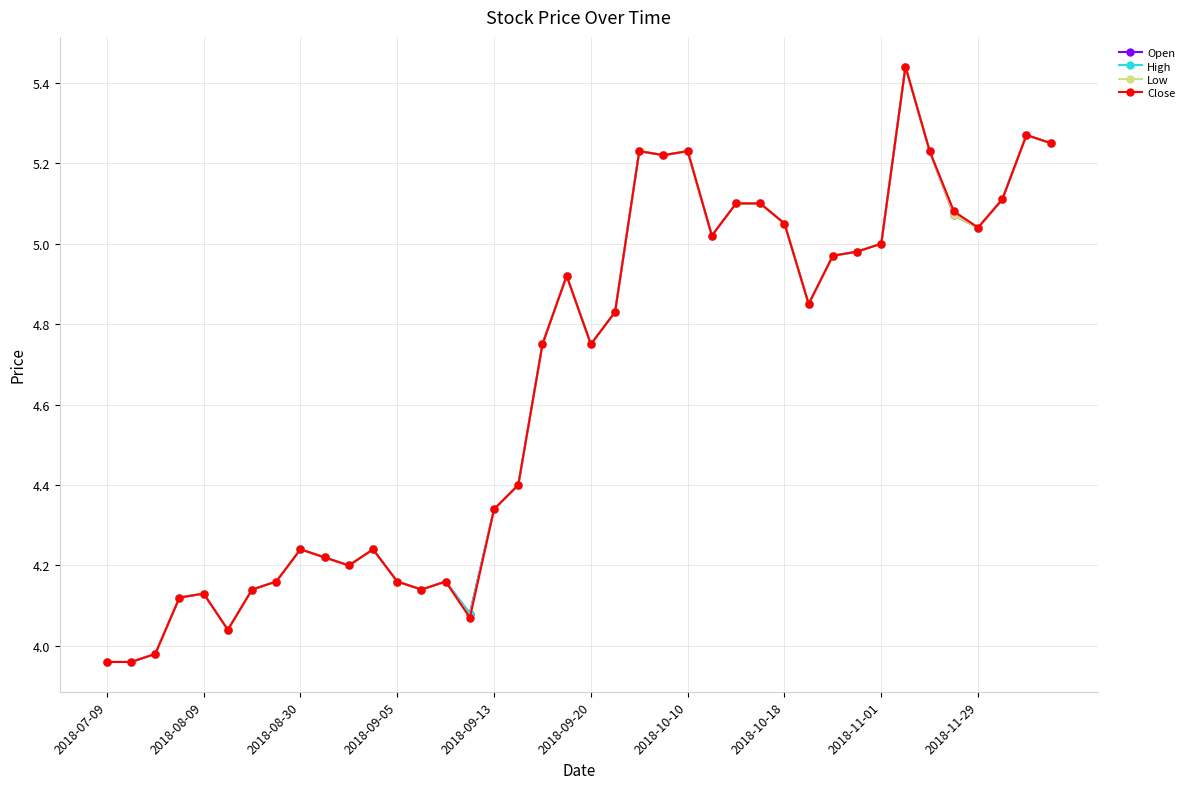

What are all the series names shown in the legend?

Open, High, Low, Close